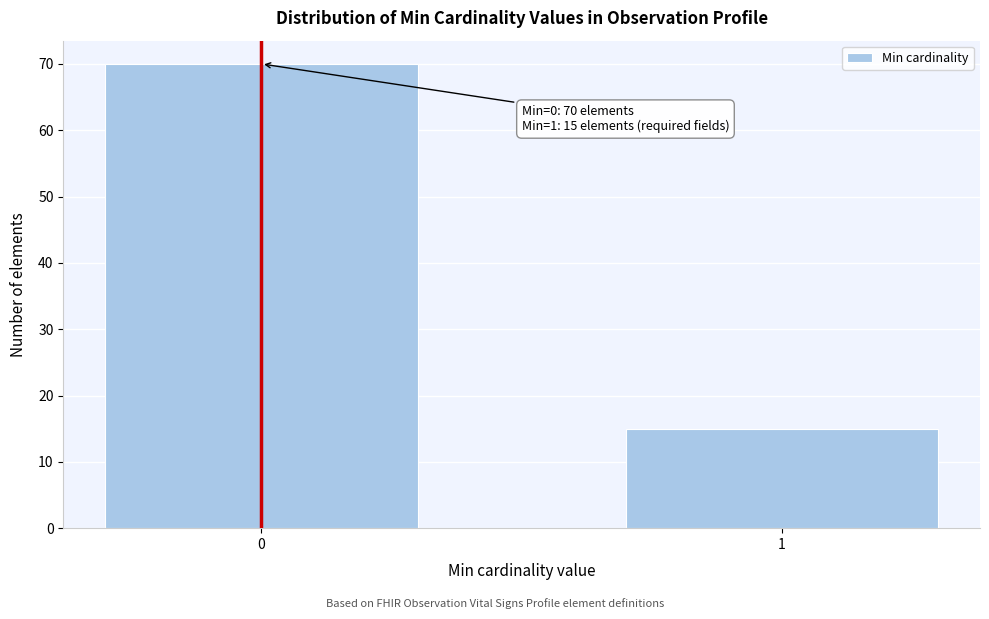

Reading right to left, list all the values displayed in this chart.

1=15	0=70